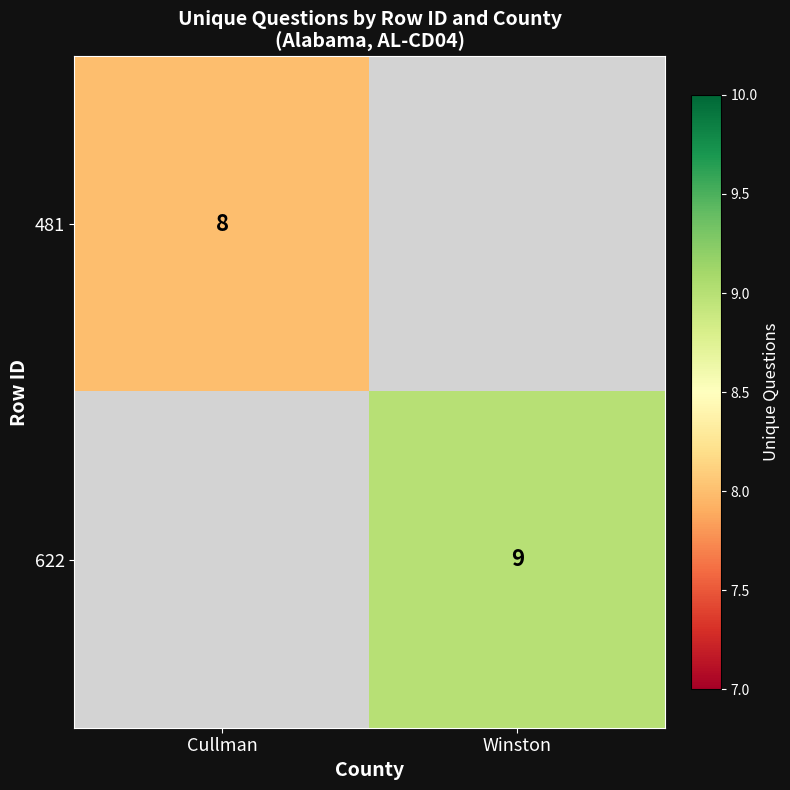

The 481 series shows 8 at Cullman. True or false?

True